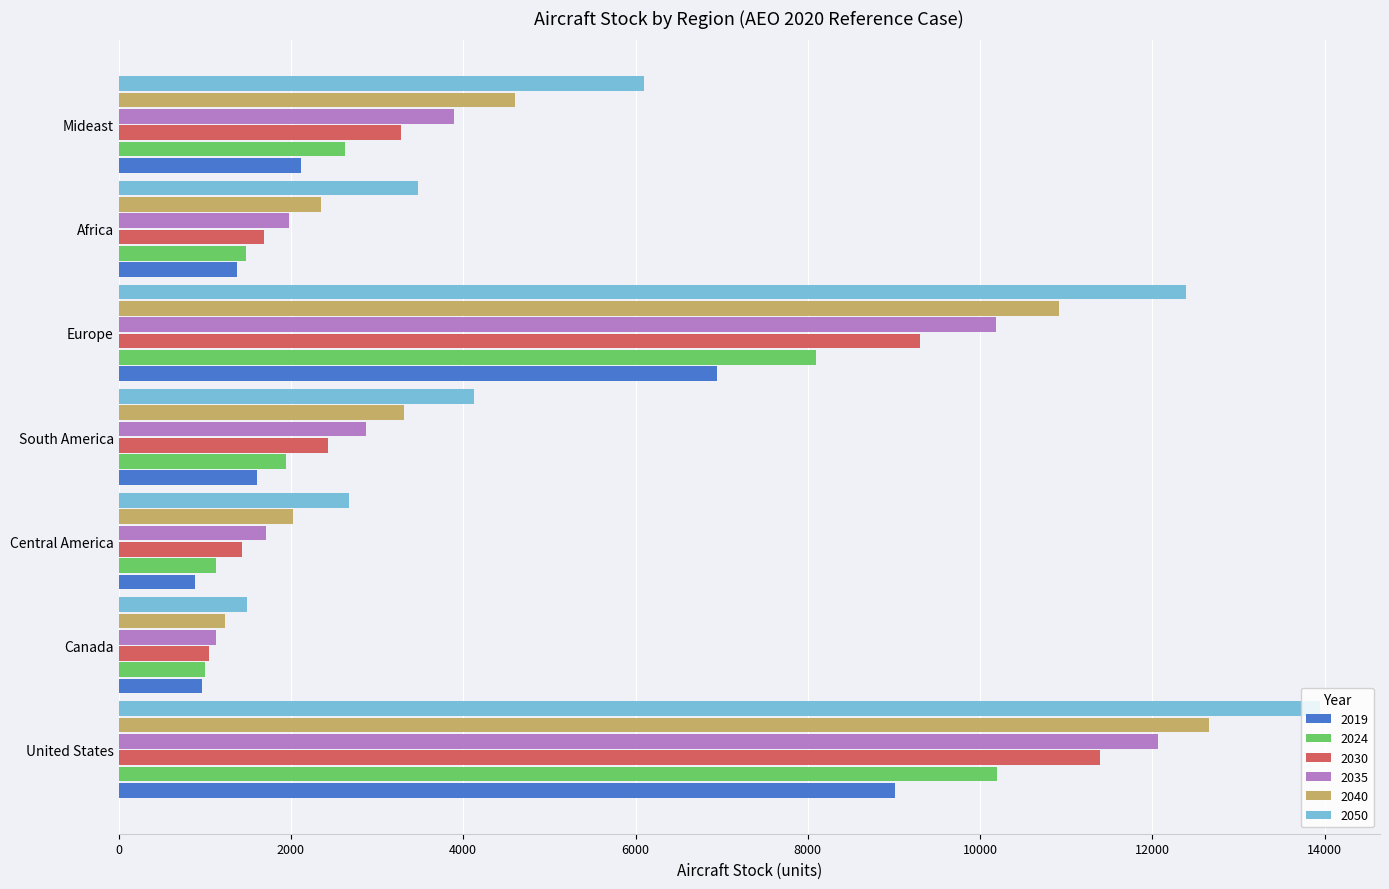

At which category is the sum across all series the highest?

United States